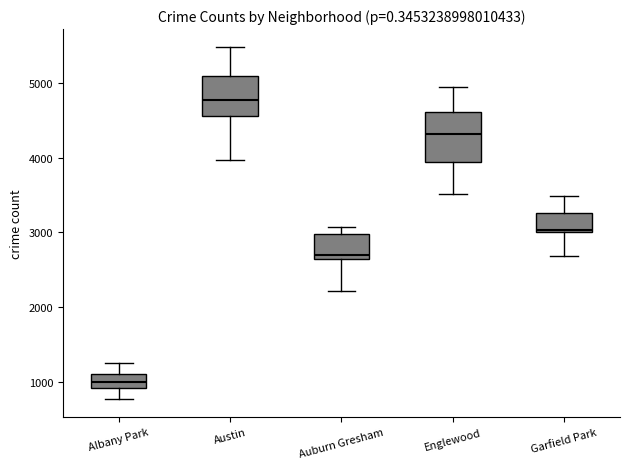

Reading left to right, read every box against the y-axis: the position of its median line, the range the box covers, and the ends of its whiskers. The values are not printed on the chart, so give them approximately, as read against the axis.

Albany Park: median 1000, box 900 to 1100, whiskers 800 to 1300
Austin: median 4800, box 4600 to 5100, whiskers 4000 to 5500
Auburn Gresham: median 2700, box 2600 to 3000, whiskers 2200 to 3100
Englewood: median 4300, box 3900 to 4600, whiskers 3500 to 4900
Garfield Park: median 3000, box 3000 to 3300, whiskers 2700 to 3500